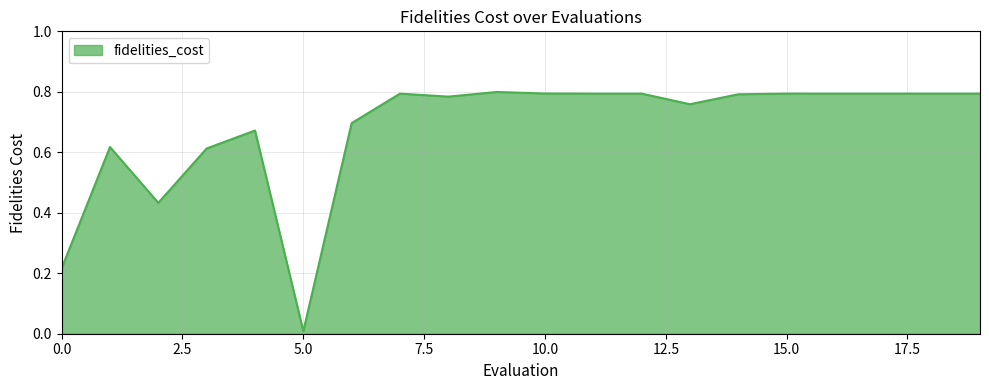

Is this an area chart (filled region under the line)?

Yes